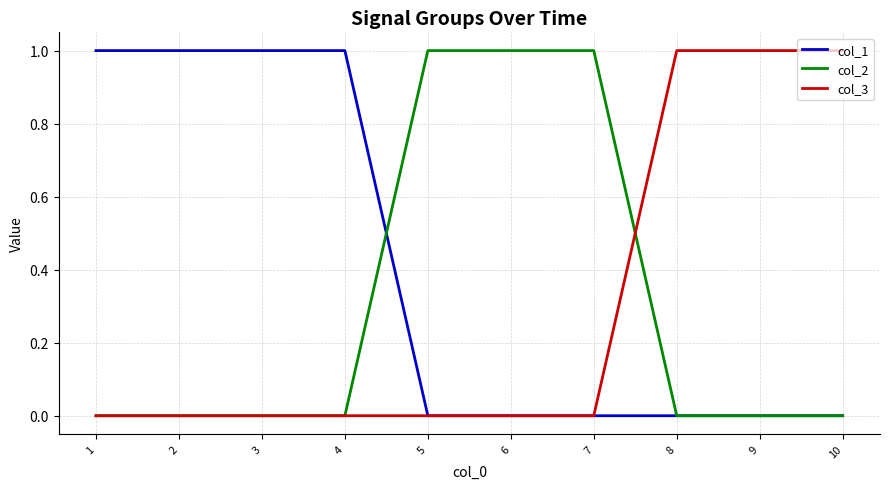

Reading left to right, transcribe all the data shown in this chart.

col_1: 1=1	2=1	3=1	4=1	5=0	6=0	7=0	8=0	9=0	10=0
col_2: 1=0	2=0	3=0	4=0	5=1	6=1	7=1	8=0	9=0	10=0
col_3: 1=0	2=0	3=0	4=0	5=0	6=0	7=0	8=1	9=1	10=1